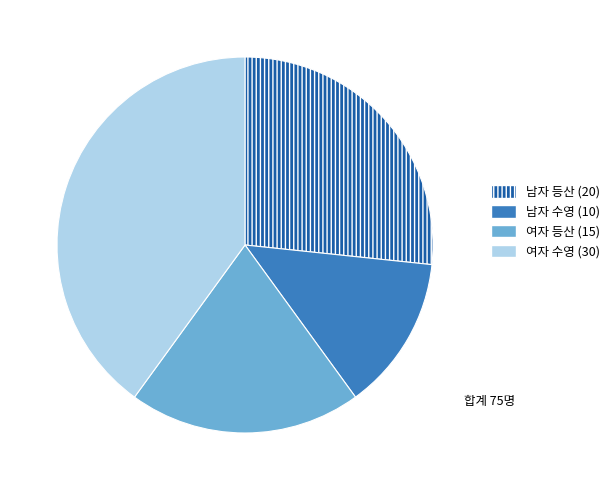

Is there any slice that represents more than half of the pie?

No